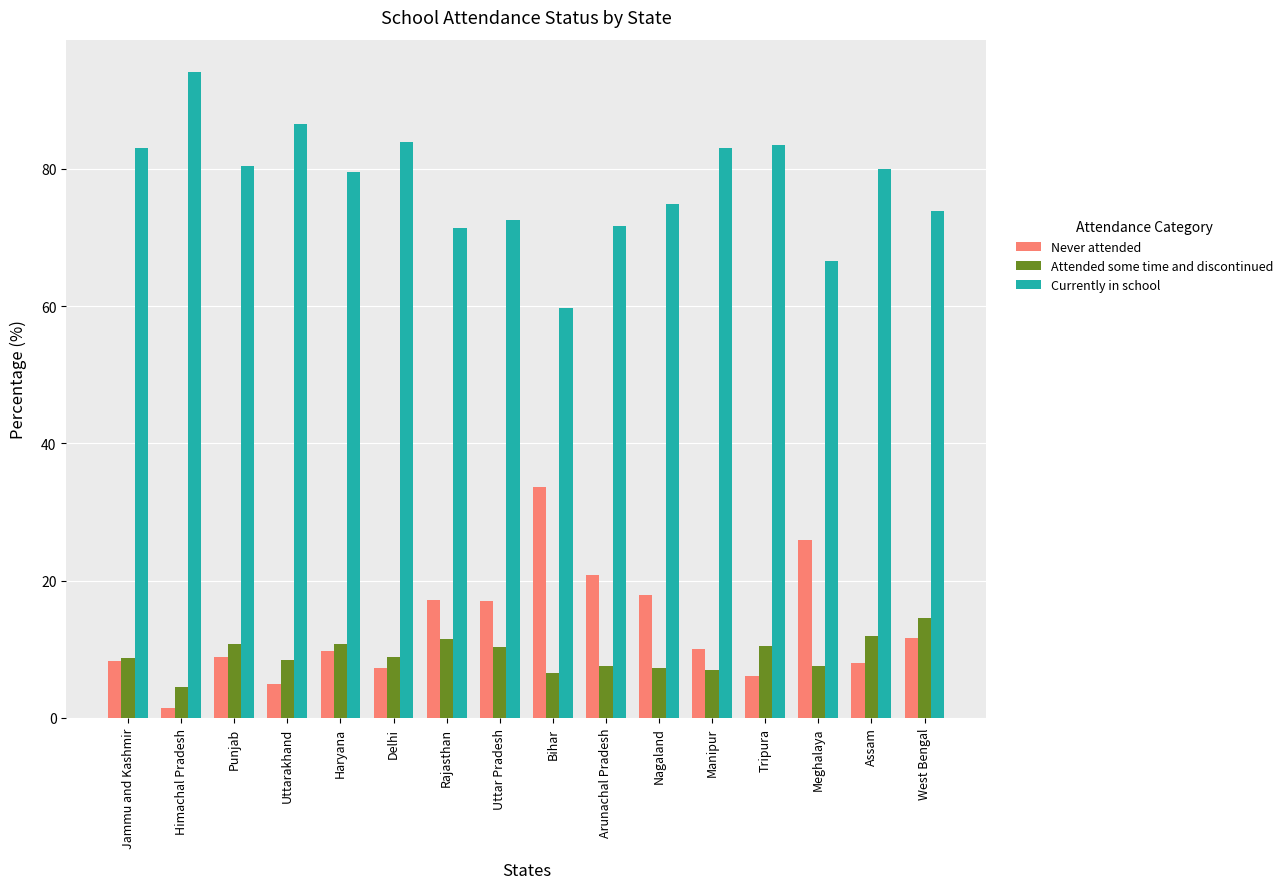

How many data points does each series have?

16